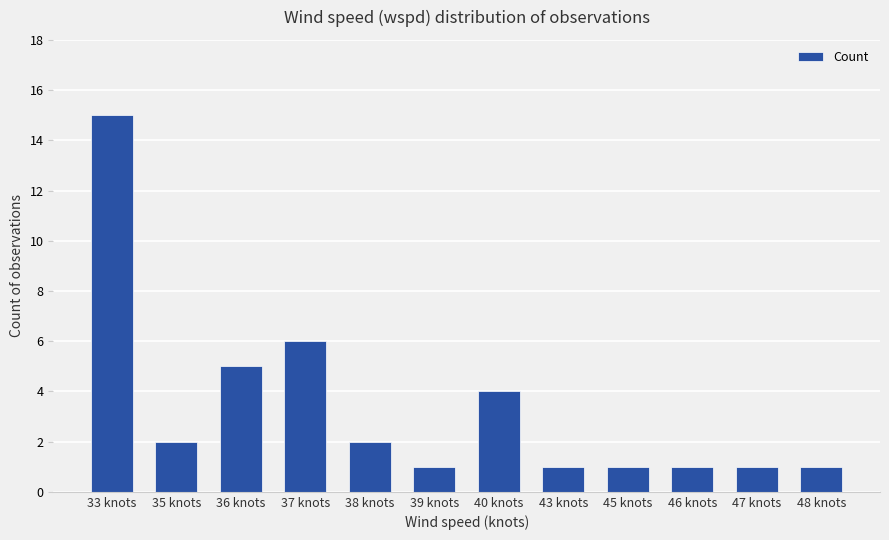

What is the difference between the maximum and minimum values?

14